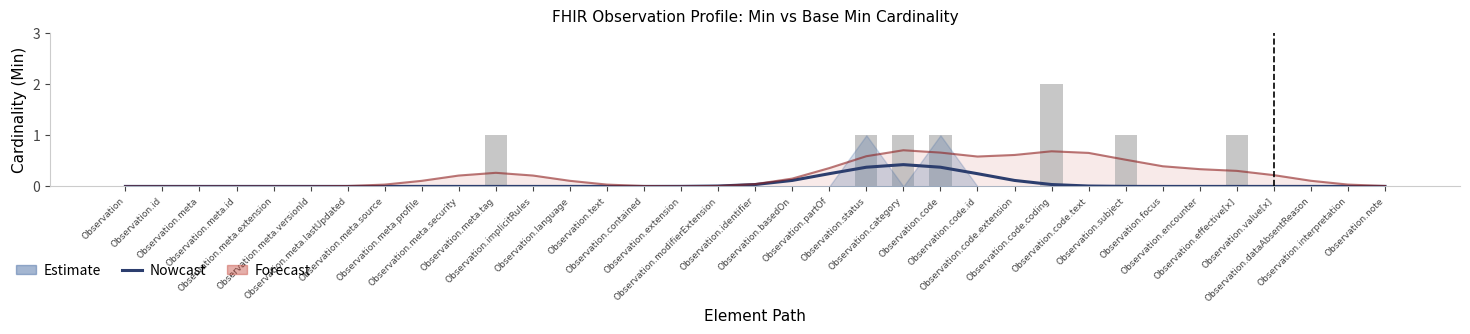

Reading left to right, transcribe all the data shown in this chart.

Estimate: Observation=0.0	Observation.id=0.0	Observation.meta=0.0	Observation.meta.id=0.0	Observation.meta.extension=0.0	Observation.meta.versionId=0.0	Observation.meta.lastUpdated=0.0	Observation.meta.source=0.0	Observation.meta.profile=0.0	Observation.meta.security=0.0	Observation.meta.tag=0.0	Observation.implicitRules=0.0	Observation.language=0.0	Observation.text=0.0	Observation.contained=0.0	Observation.extension=0.0	Observation.modifierExtension=0.0	Observation.identifier=0.0	Observation.basedOn=0.1	Observation.partOf=0.2	Observation.status=0.4	Observation.category=0.4	Observation.code=0.4	Observation.code.id=0.2	Observation.code.extension=0.1	Observation.code.coding=0.0	Observation.code.text=0.0	Observation.subject=0.0	Observation.focus=0.0	Observation.encounter=0.0	Observation.effective[x]=0.0	Observation.value[x]=0.0	Observation.dataAbsentReason=0.0	Observation.interpretation=0.0	Observation.note=0.0
Min: Observation=0.0	Observation.id=0.0	Observation.meta=0.0	Observation.meta.id=0.0	Observation.meta.extension=0.0	Observation.meta.versionId=0.0	Observation.meta.lastUpdated=0.0	Observation.meta.source=0.0	Observation.meta.profile=0.0	Observation.meta.security=0.0	Observation.meta.tag=1.0	Observation.implicitRules=0.0	Observation.language=0.0	Observation.text=0.0	Observation.contained=0.0	Observation.extension=0.0	Observation.modifierExtension=0.0	Observation.identifier=0.0	Observation.basedOn=0.0	Observation.partOf=0.0	Observation.status=1.0	Observation.category=1.0	Observation.code=1.0	Observation.code.id=0.0	Observation.code.extension=0.0	Observation.code.coding=2.0	Observation.code.text=0.0	Observation.subject=1.0	Observation.focus=0.0	Observation.encounter=0.0	Observation.effective[x]=1.0	Observation.value[x]=0.0	Observation.dataAbsentReason=0.0	Observation.interpretation=0.0	Observation.note=0.0